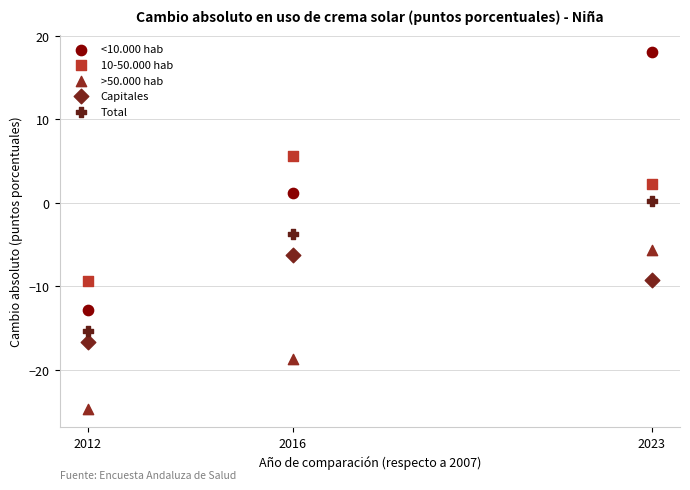

Which series contains the highest Y value?

<10.000 hab